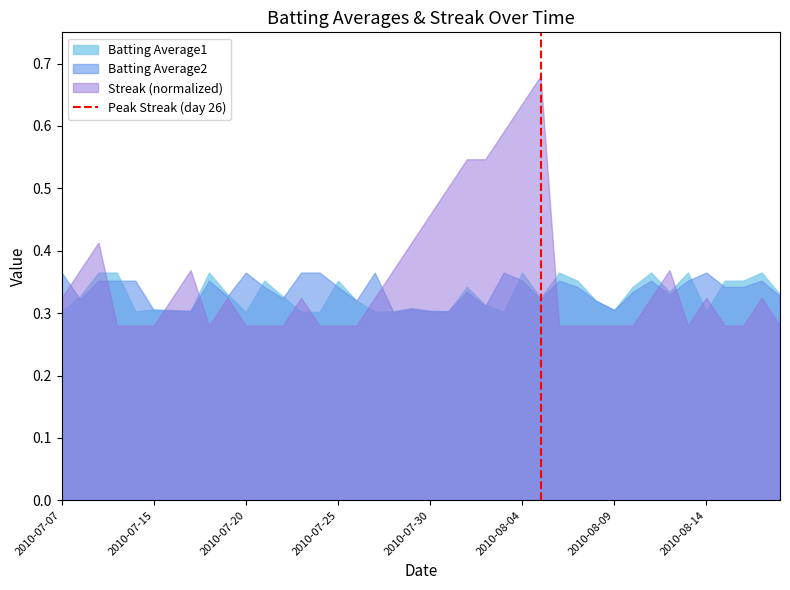

The Streak (normalized) series shows 0.4 at 2010-07-25. True or false?

False